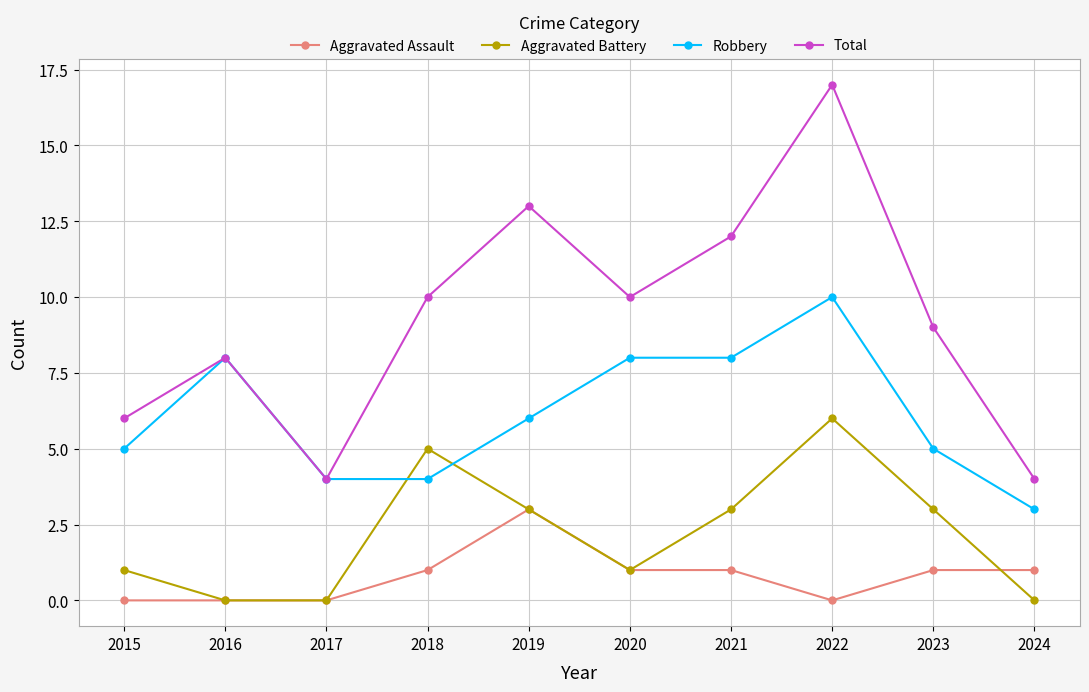

Rank the series at 2022 from highest to lowest value.

Total, Robbery, Aggravated Battery, Aggravated Assault